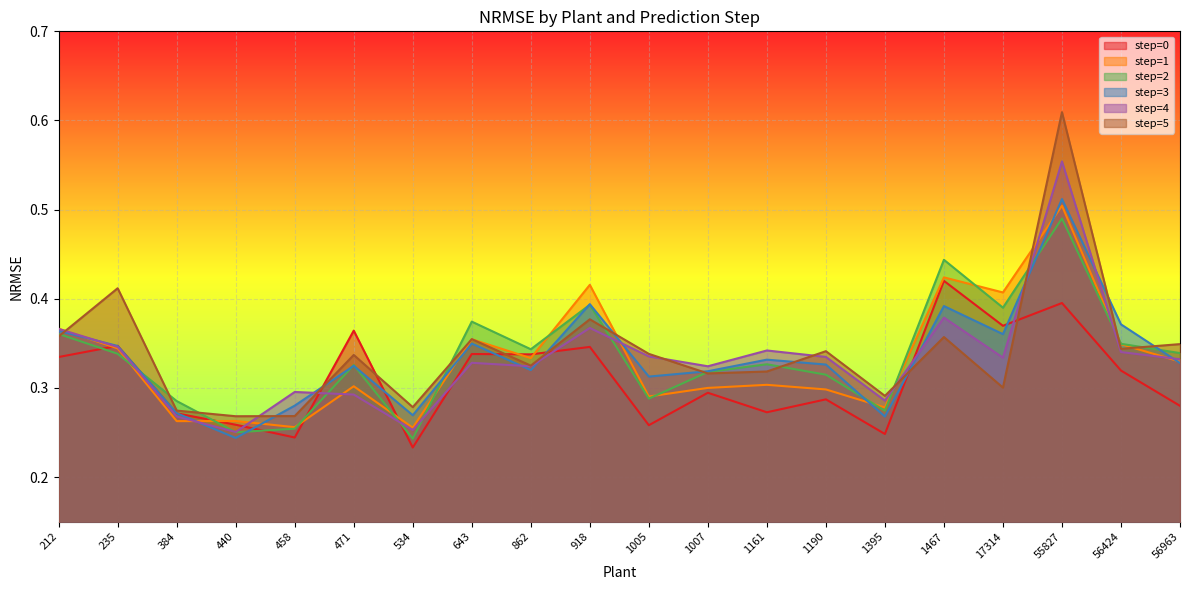

Count the step=2 values in the range 0 to 1.

20